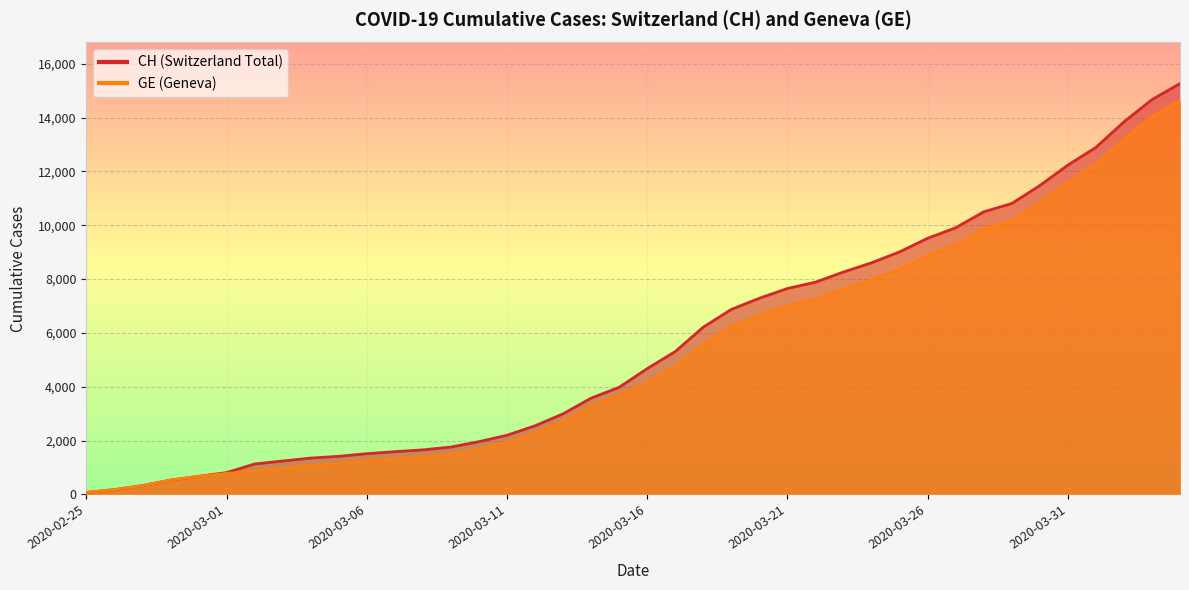

Rank the categories by CH value from lowest to highest.

2020-02-25, 2020-02-26, 2020-02-27, 2020-02-28, 2020-02-29, 2020-03-01, 2020-03-02, 2020-03-03, 2020-03-04, 2020-03-05, 2020-03-06, 2020-03-07, 2020-03-08, 2020-03-09, 2020-03-10, 2020-03-11, 2020-03-12, 2020-03-13, 2020-03-14, 2020-03-15, 2020-03-16, 2020-03-17, 2020-03-18, 2020-03-19, 2020-03-20, 2020-03-21, 2020-03-22, 2020-03-23, 2020-03-24, 2020-03-25, 2020-03-26, 2020-03-27, 2020-03-28, 2020-03-29, 2020-03-30, 2020-03-31, 2020-04-01, 2020-04-02, 2020-04-03, 2020-04-04